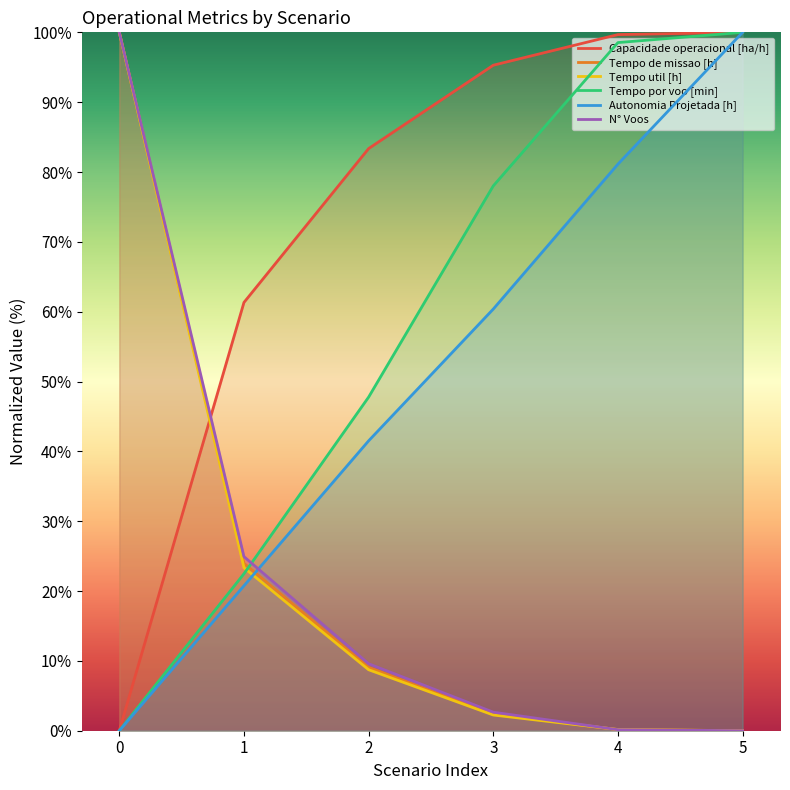

True or false: Tempo de missao [h] has more than 2 interior local peaks.

False